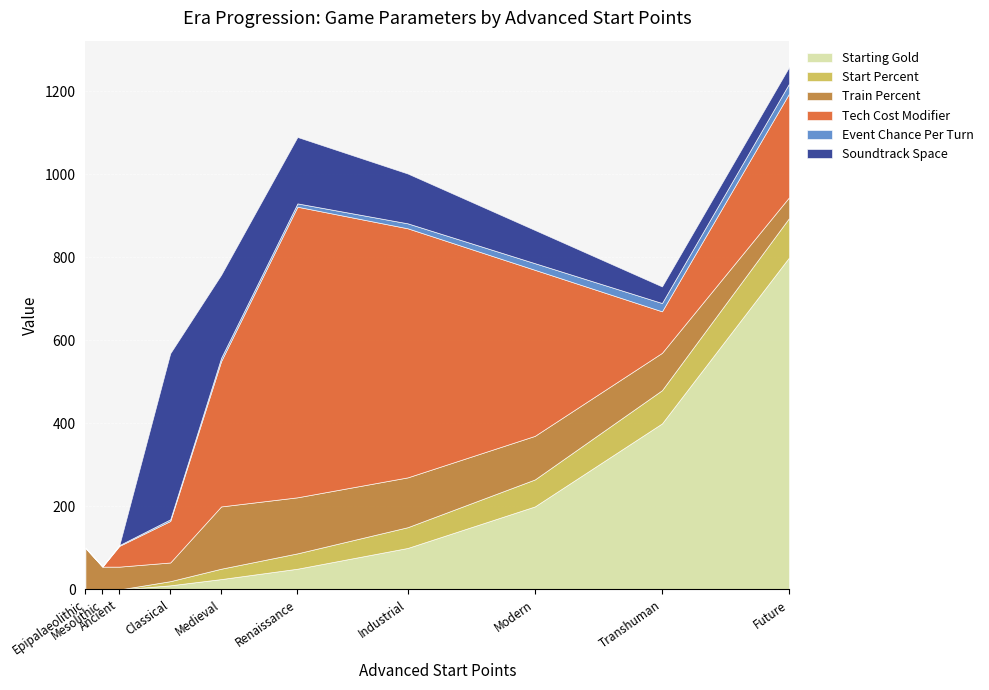

True or false: Event Chance Per Turn has a value of 37 at Future.

False